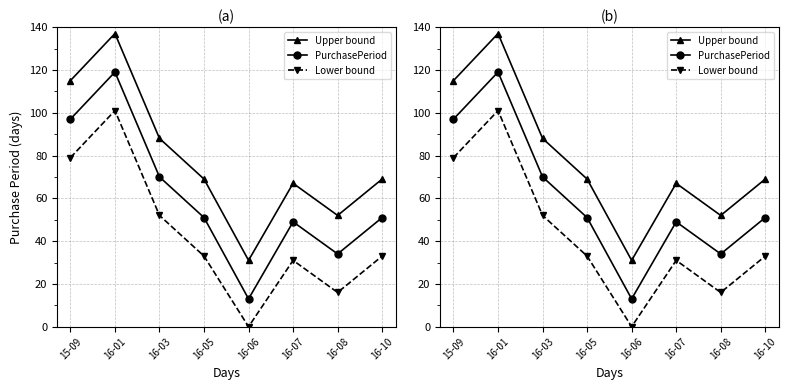

Which category has the highest value in the Lower bound series?

16-01